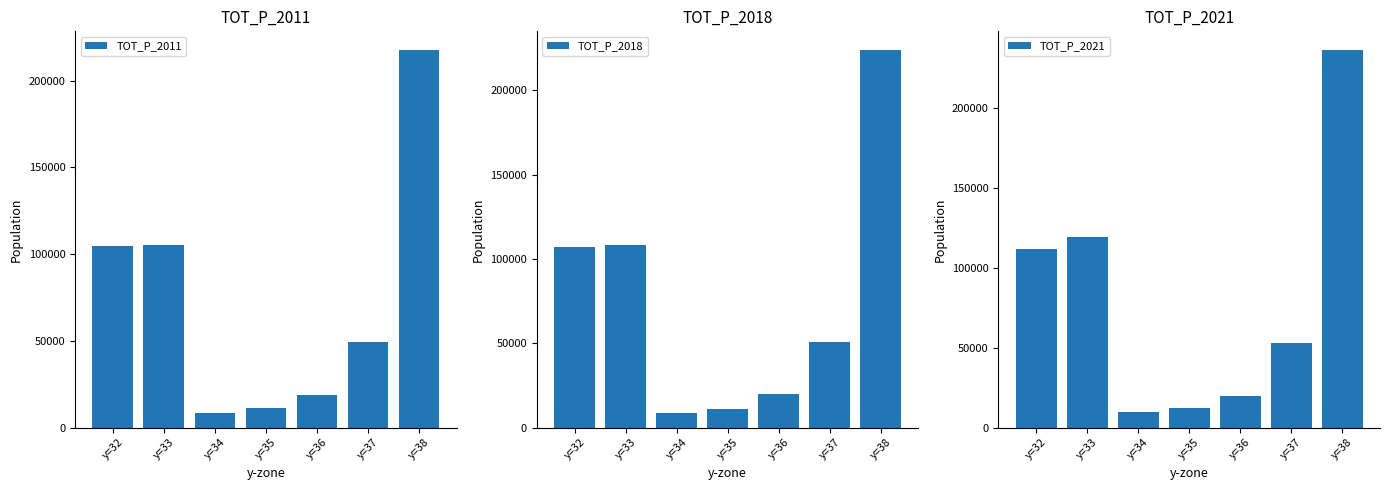

What is the average value of the TOT_P_2018 series?

75557